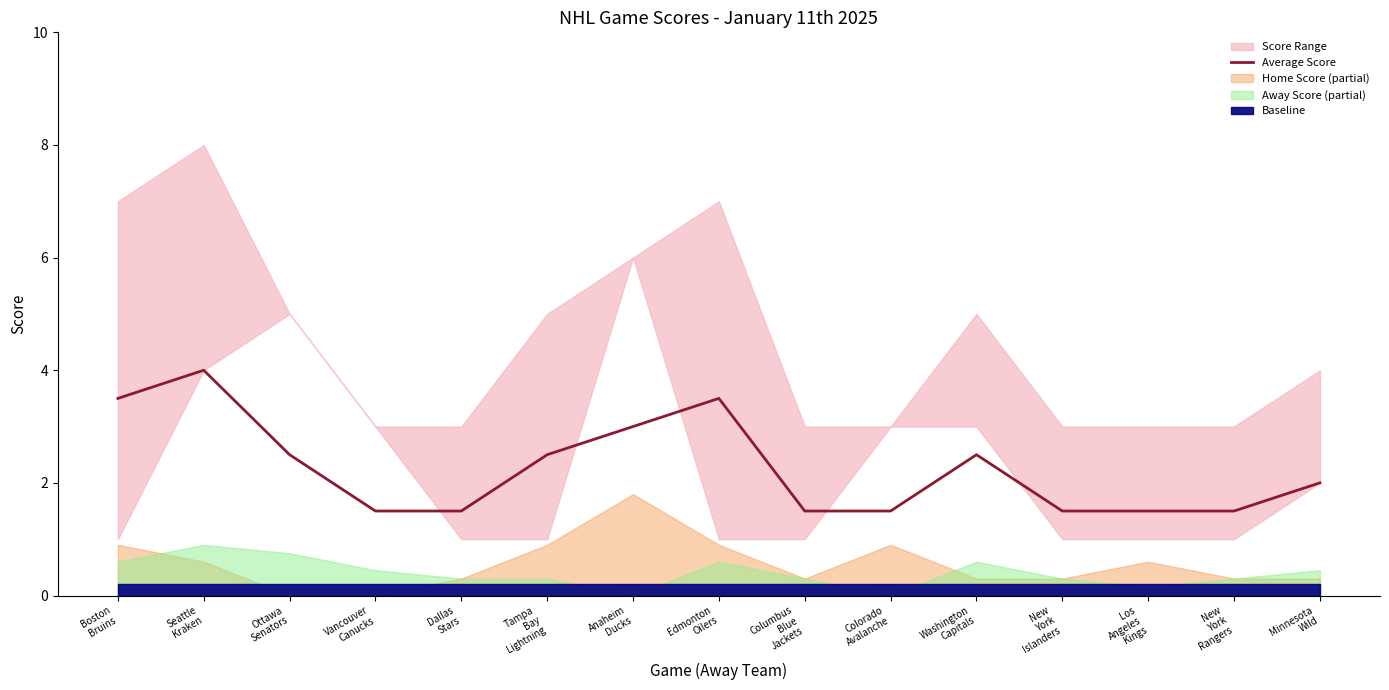

What is the difference between the maximum and minimum values?

2.5